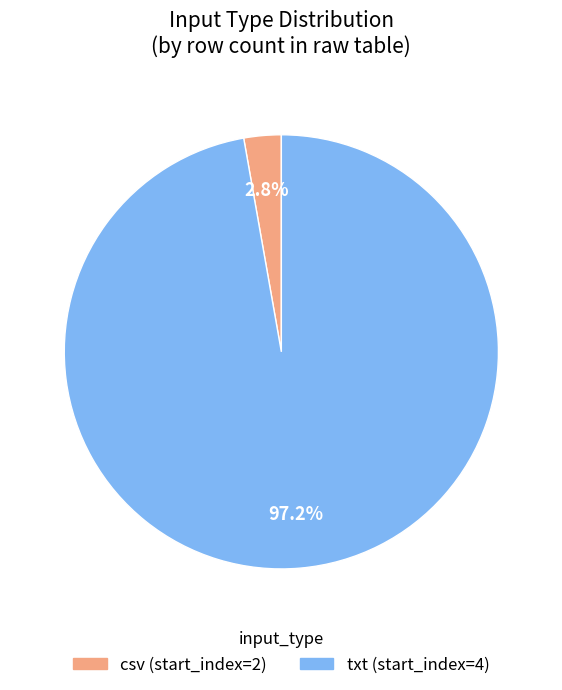

To the nearest percent, what percentage of the pie is csv?

3%